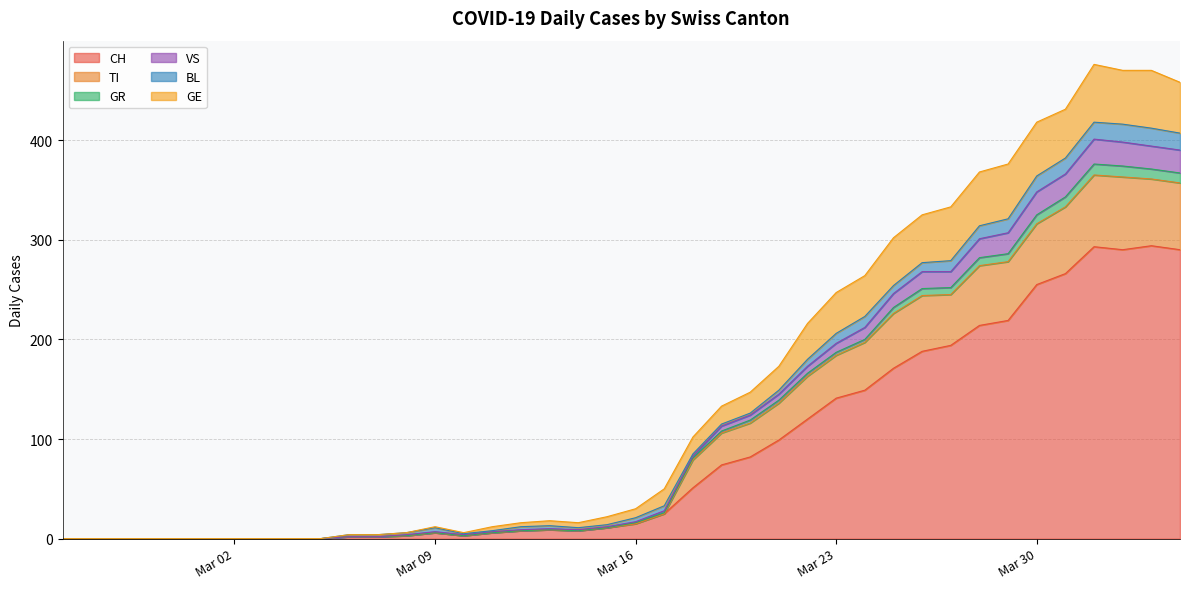

At which label does GR first exceed 21?

2020-03-17